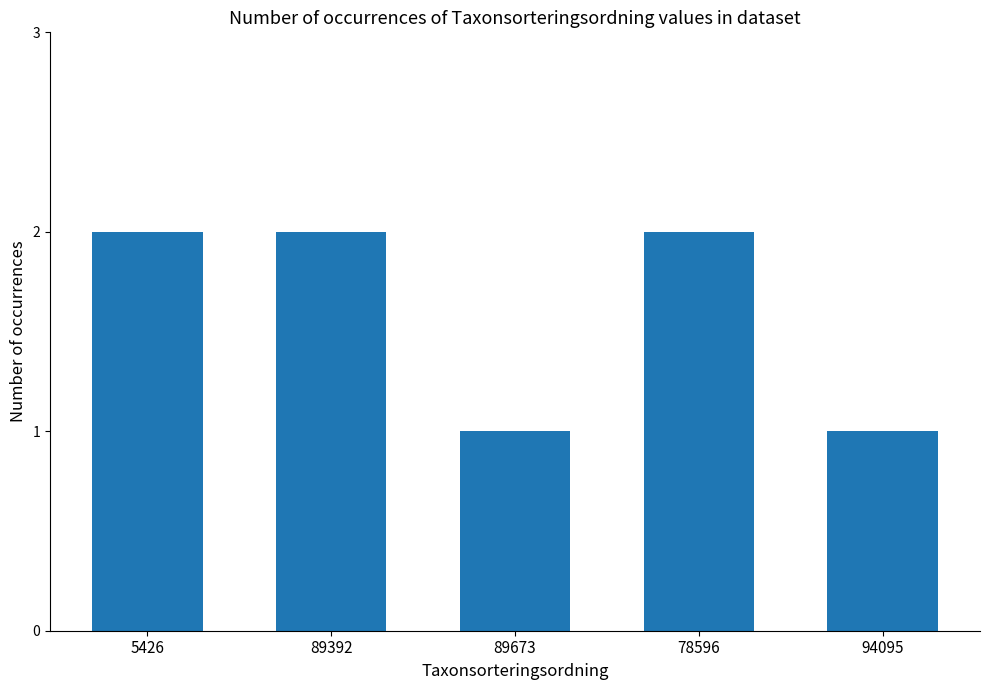

Approximately how many times larger is the value at 94095 compared to 89392?

0.5